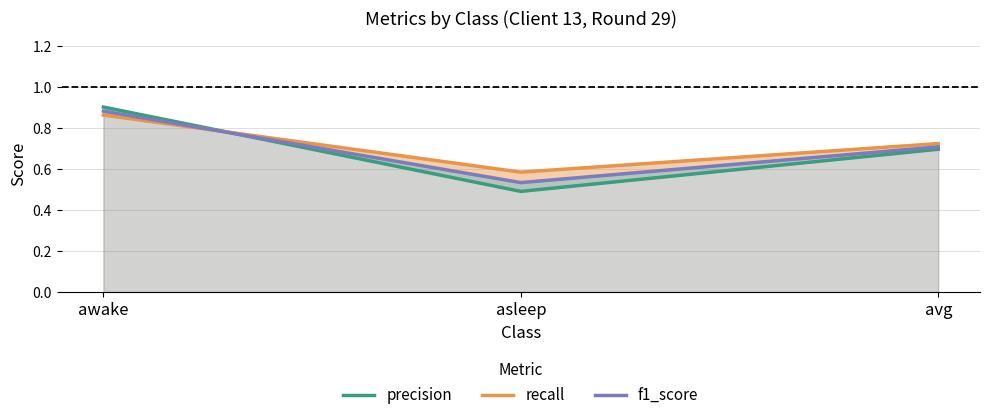

What is the value of the precision point at the 1st from the left?

0.9